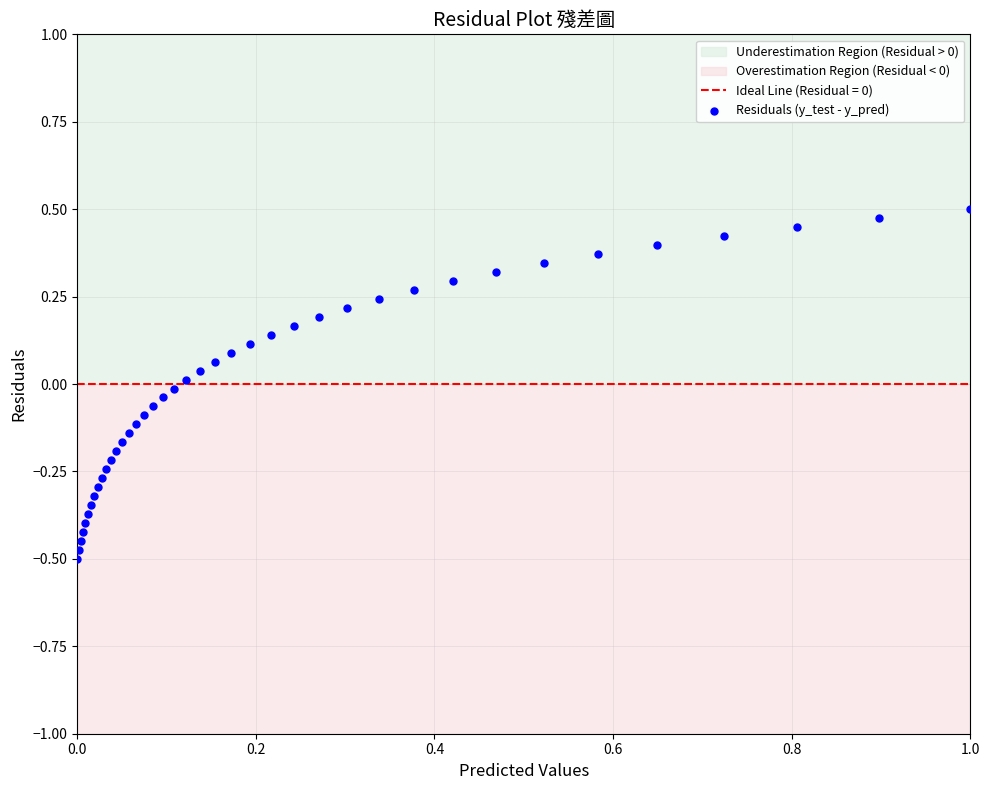

What is the range of X values (max minus min)?

1.0